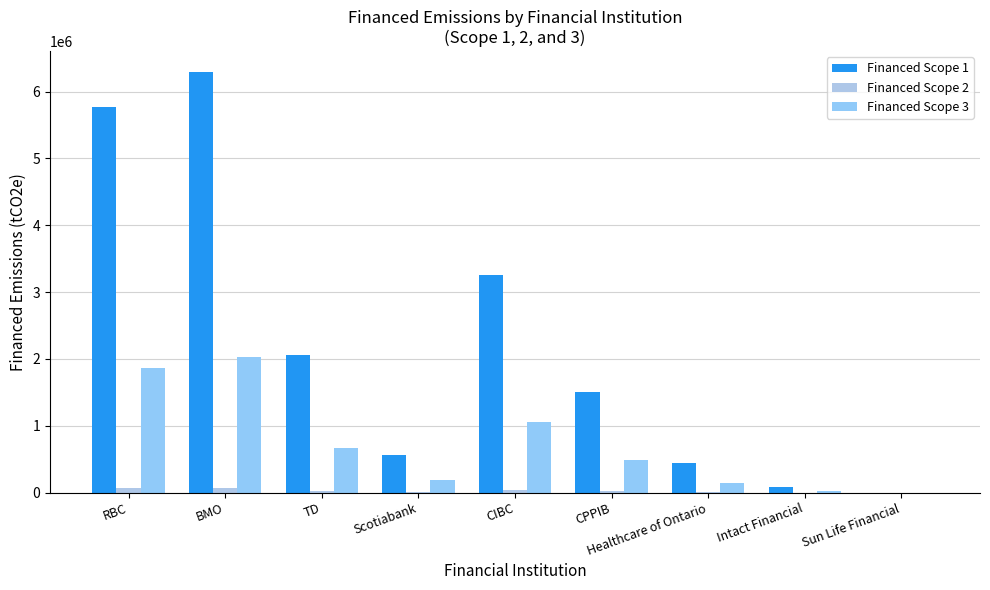

The Financed Scope 1 series shows 115751.6 at Intact Financial. True or false?

False